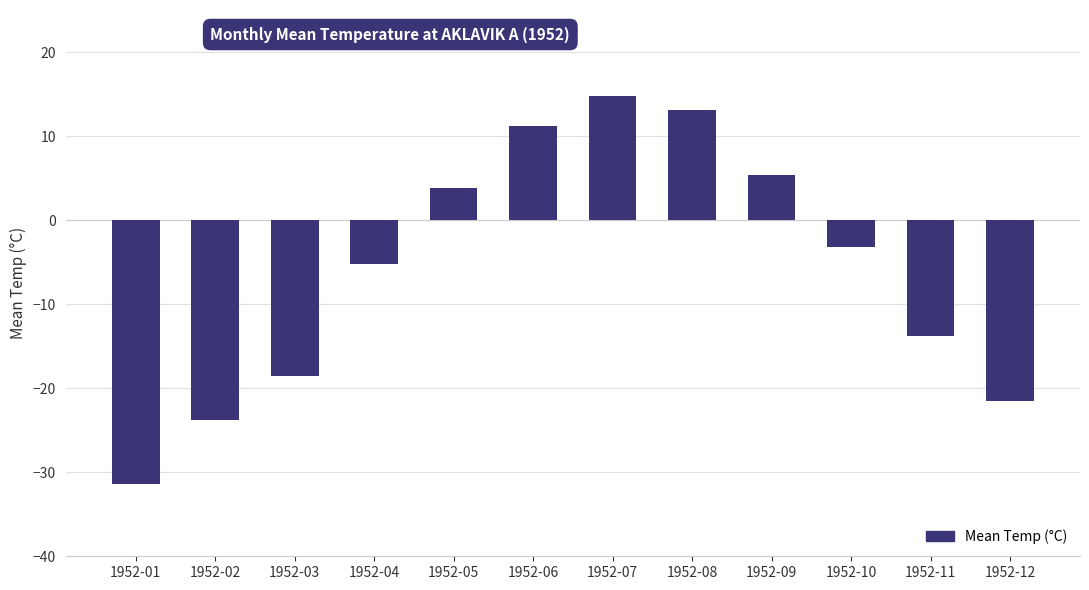

What is the difference between the values at 1952-08 and 1952-11?

26.9